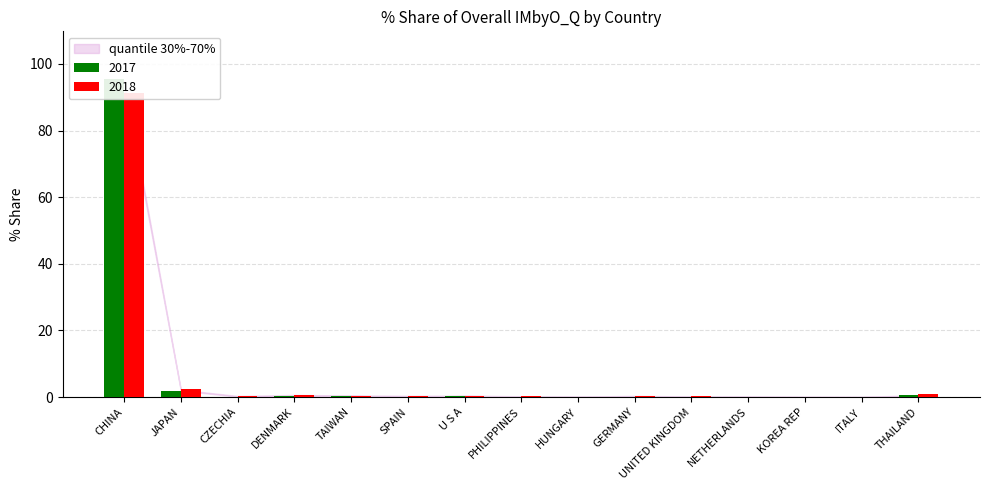

Is the value of 201712_% Share at THAILAND greater than the value of 201612_% Share at ITALY?

Yes